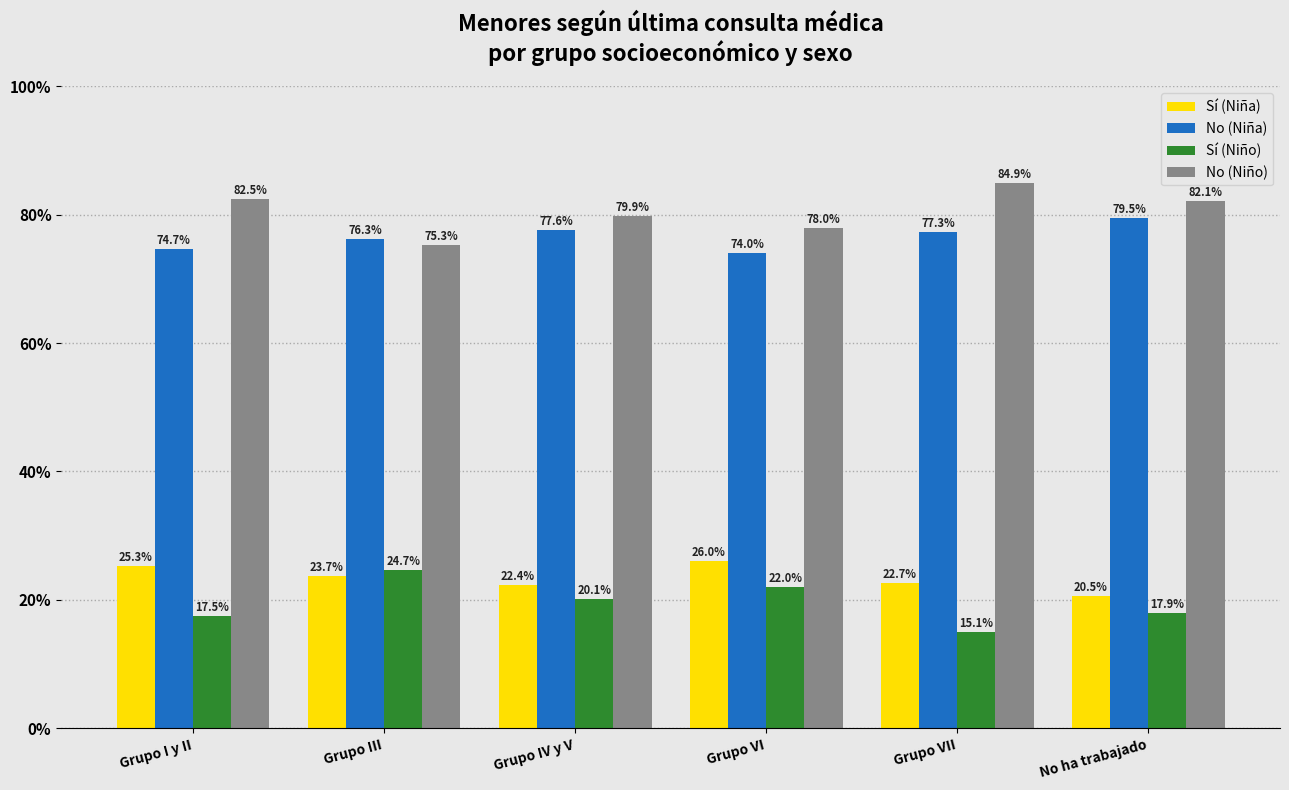

Reading left to right, extract all data points from this chart.

Sí (Niña): Grupo I y II=25.3	Grupo III=23.7	Grupo IV y V=22.4	Grupo VI=26.0	Grupo VII=22.7	No ha trabajado=20.5
No (Niña): Grupo I y II=74.7	Grupo III=76.3	Grupo IV y V=77.6	Grupo VI=74.0	Grupo VII=77.3	No ha trabajado=79.5
Sí (Niño): Grupo I y II=17.5	Grupo III=24.7	Grupo IV y V=20.1	Grupo VI=22.0	Grupo VII=15.1	No ha trabajado=17.9
No (Niño): Grupo I y II=82.5	Grupo III=75.3	Grupo IV y V=79.9	Grupo VI=78.0	Grupo VII=84.9	No ha trabajado=82.1